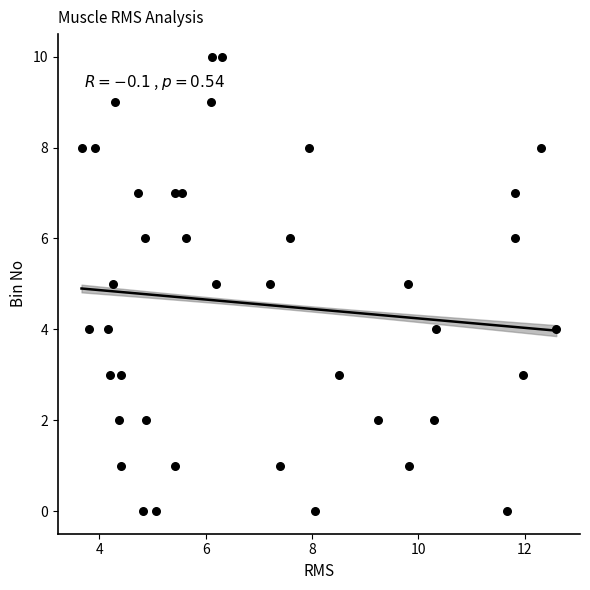

What is the range of Y values (max minus min)?

10